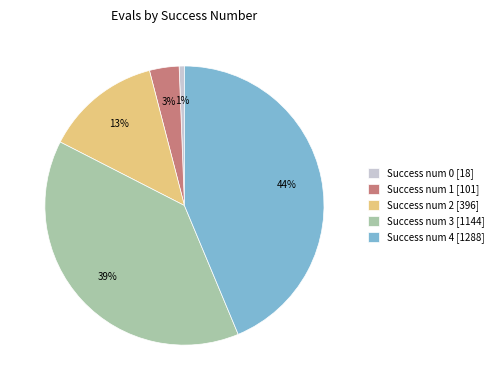

True or false: Success num 3 [1144] accounts for 39% of the total.

True